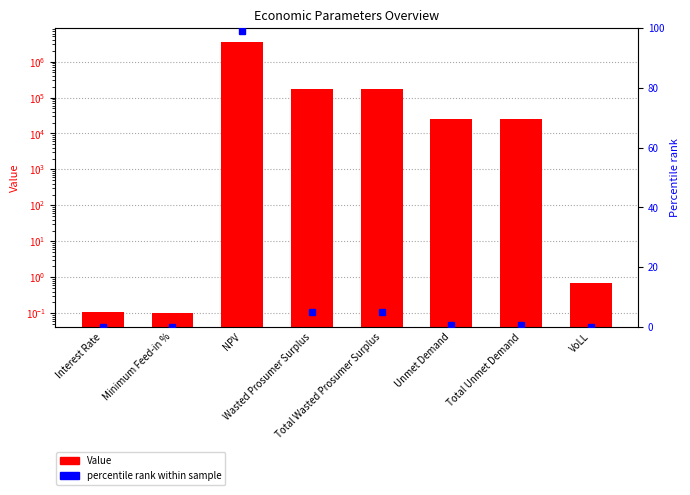

Rank the categories by Value value from highest to lowest.

NPV, Wasted Prosumer Surplus, Total Wasted Prosumer Surplus, Unmet Demand, Total Unmet Demand, VoLL, Interest Rate, Minimum Feed-in %